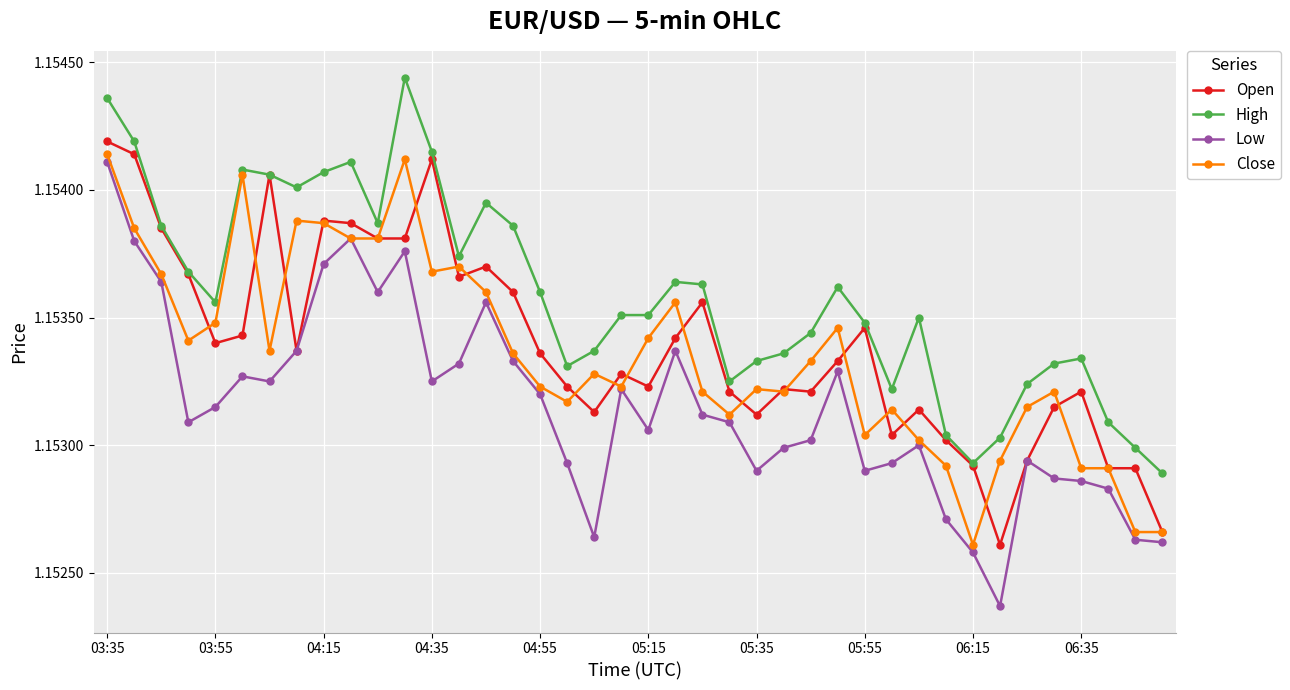

True or false: Low and High intersect in this chart.

False